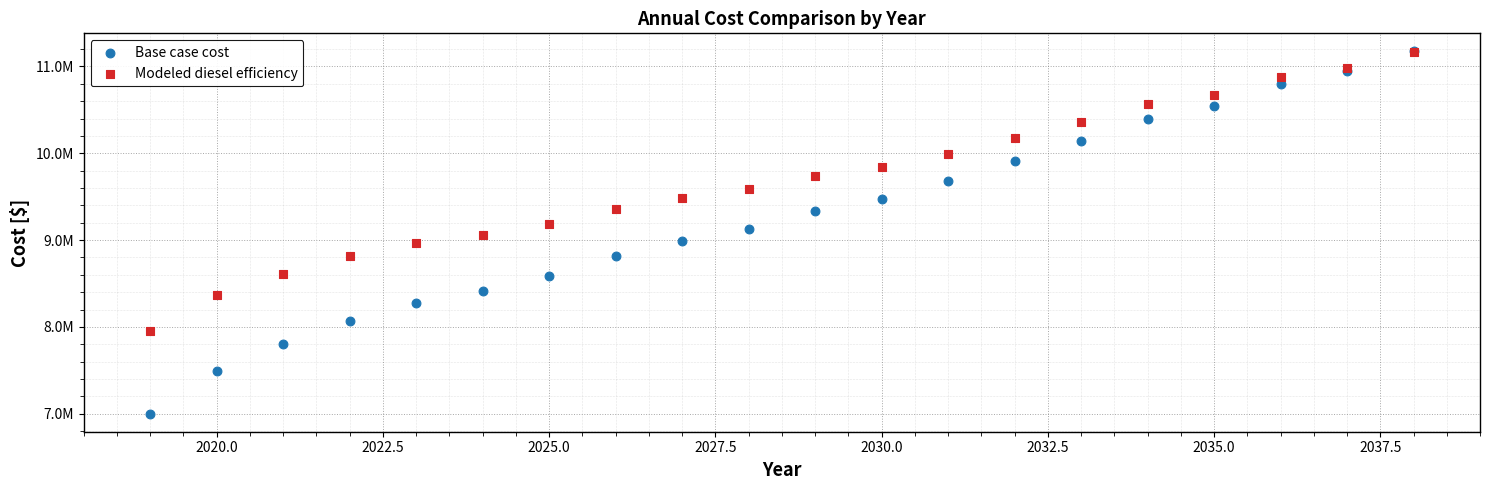

Which series contains the lowest Y value?

Base case cost